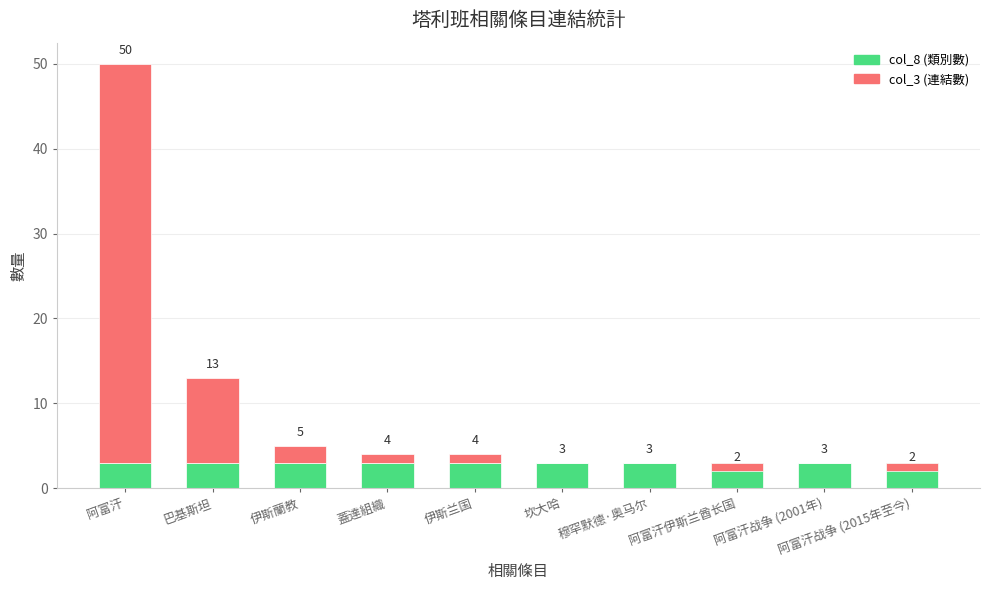

What is the difference between the highest and lowest values at 穆罕默德·奥马尔?

3